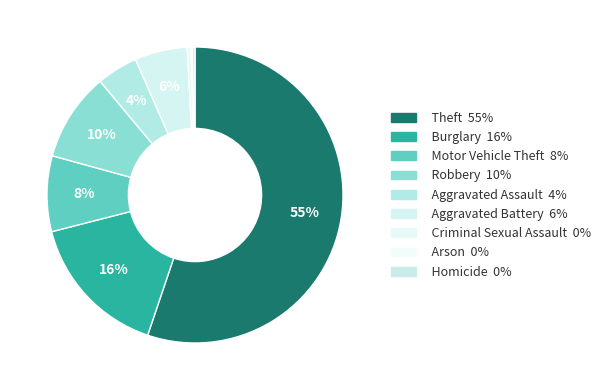

How many slices are in this pie chart?

9